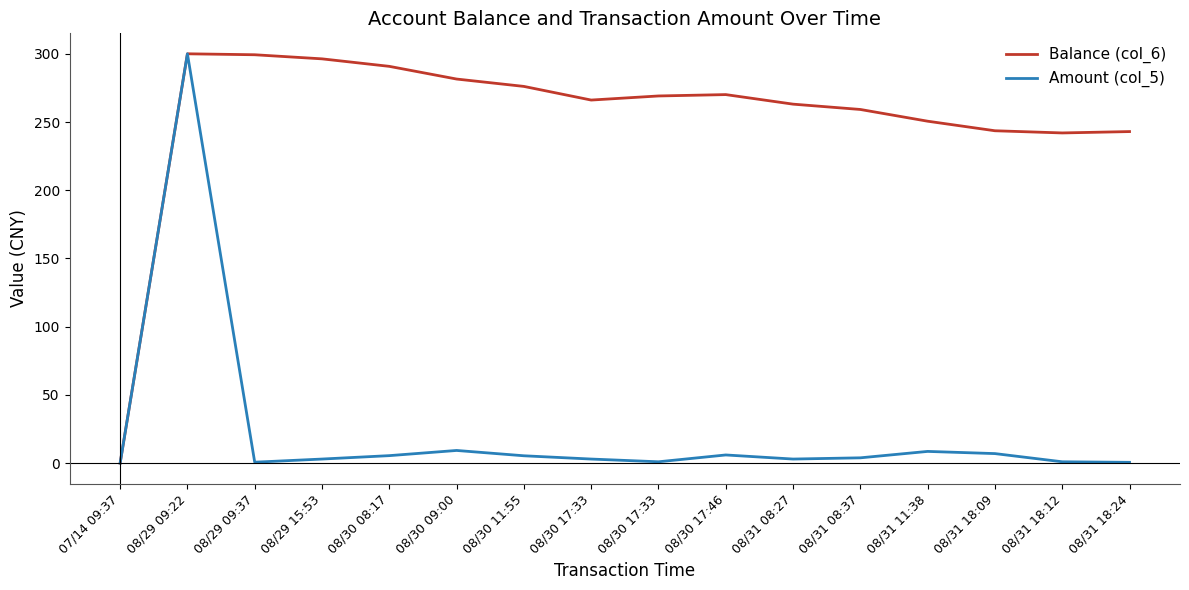

How many lines are shown in the chart?

2